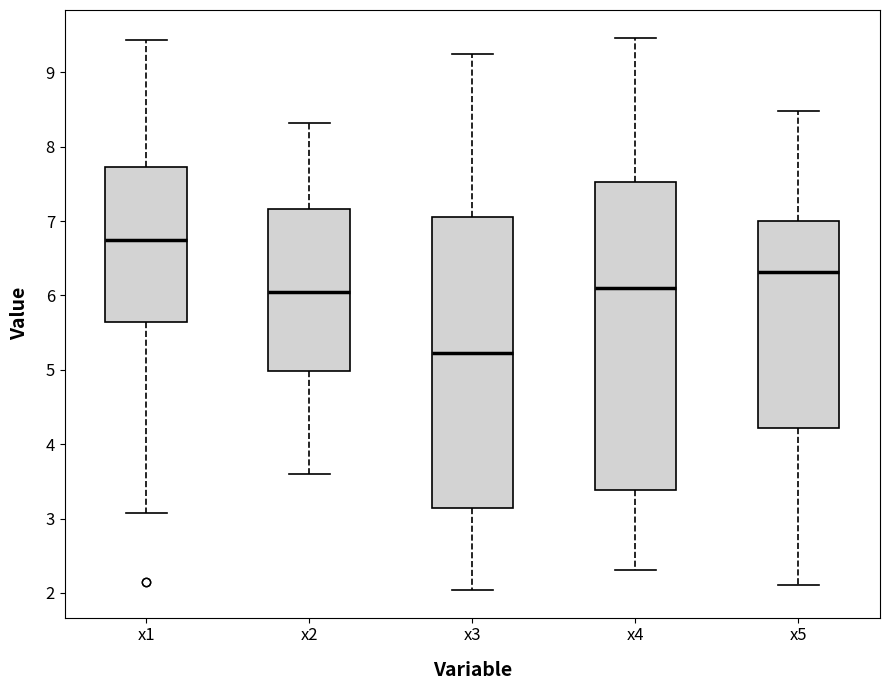

Reading left to right, read every box against the y-axis: the position of its median line, the range the box covers, and the ends of its whiskers. The values are not printed on the chart, so give them approximately, as read against the axis.

x1: median 6.7, box 5.6 to 7.7, whiskers 3.1 to 9.4
x2: median 6.0, box 5.0 to 7.2, whiskers 3.6 to 8.3
x3: median 5.2, box 3.1 to 7.1, whiskers 2.0 to 9.2
x4: median 6.1, box 3.4 to 7.5, whiskers 2.3 to 9.5
x5: median 6.3, box 4.2 to 7.0, whiskers 2.1 to 8.5